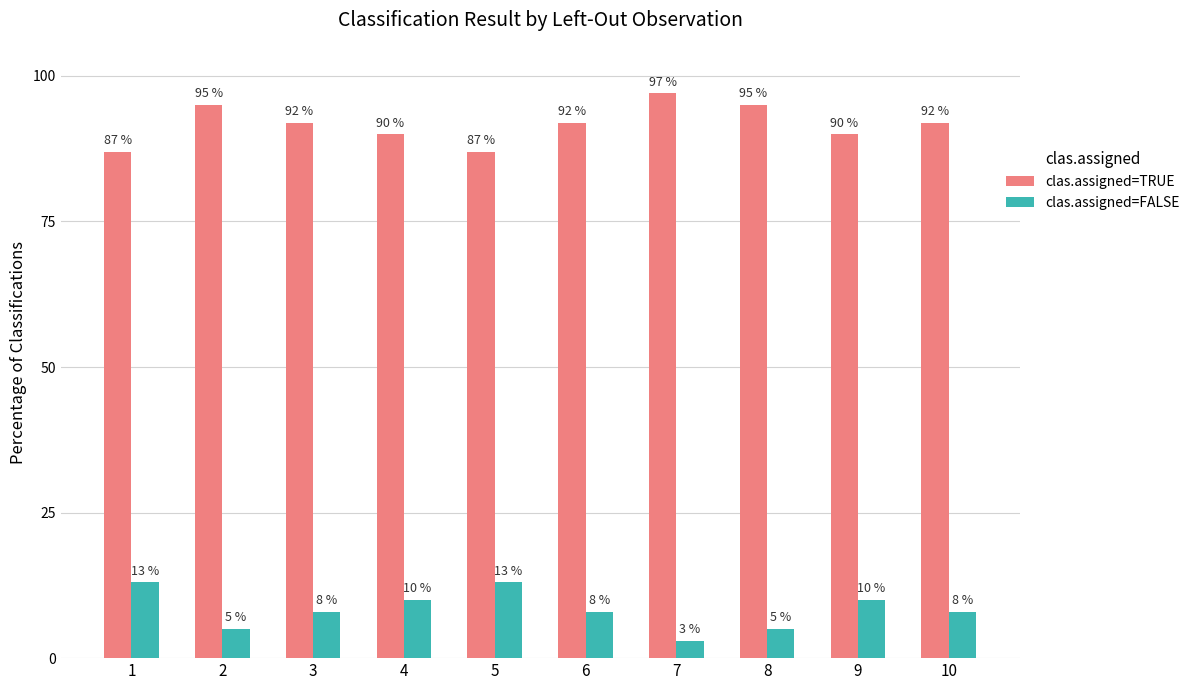

Rank the series at 5 from lowest to highest value.

clas.assigned=FALSE, clas.assigned=TRUE